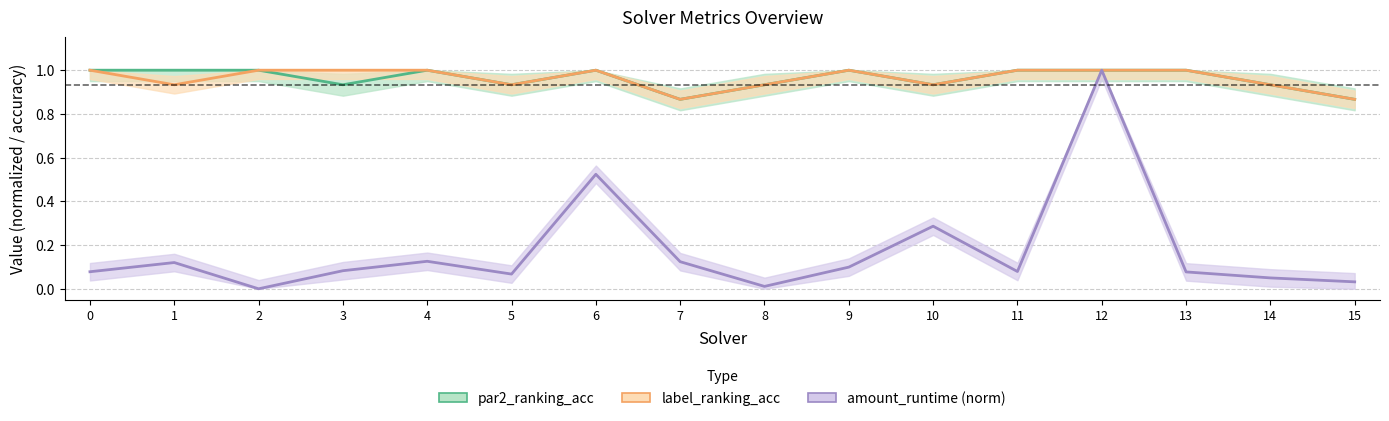

Is it true that label_ranking_acc equals 0.9 at 8?

True